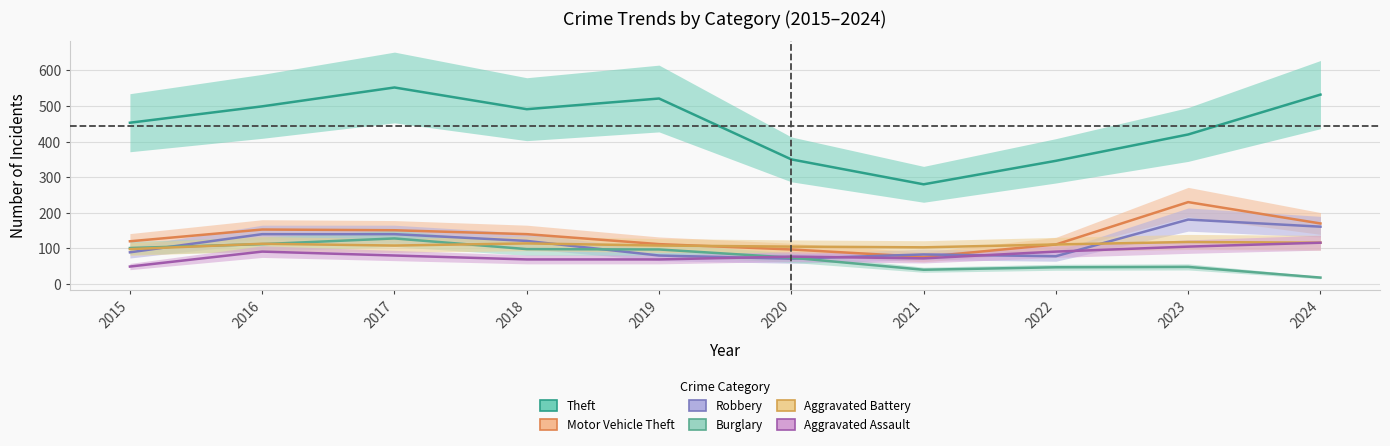

Which category has the lowest value across all series?

2024